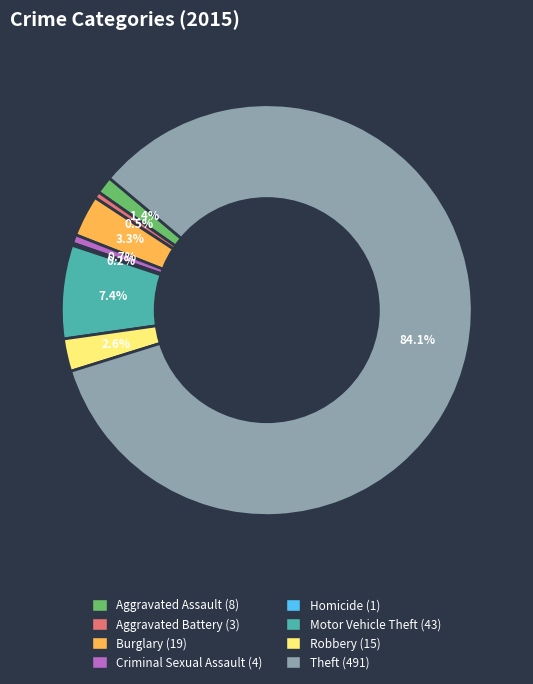

Between Robbery and Motor Vehicle Theft, which is larger?

Motor Vehicle Theft